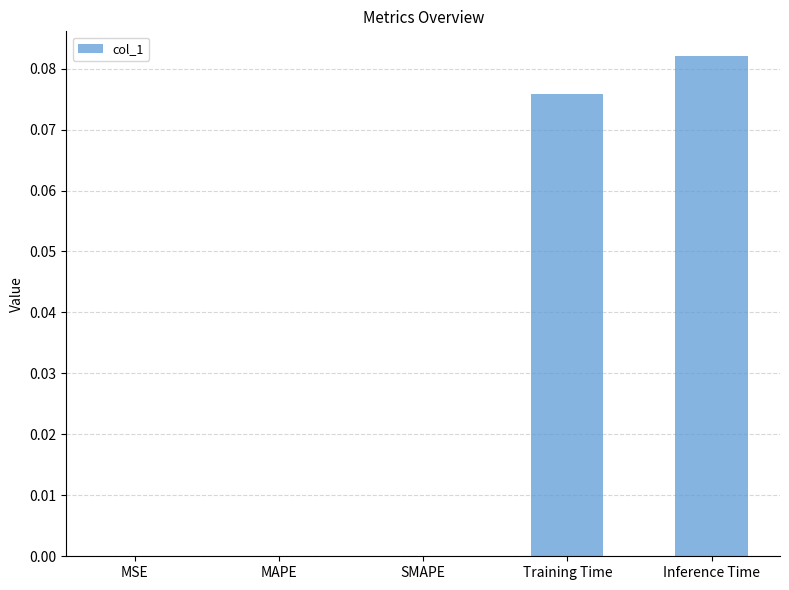

Between Inference Time and SMAPE, which is larger?

Inference Time